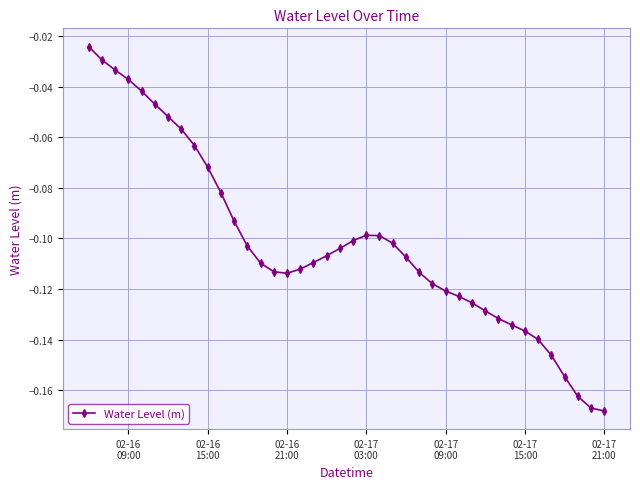

What is the sum of all values?

-4.1